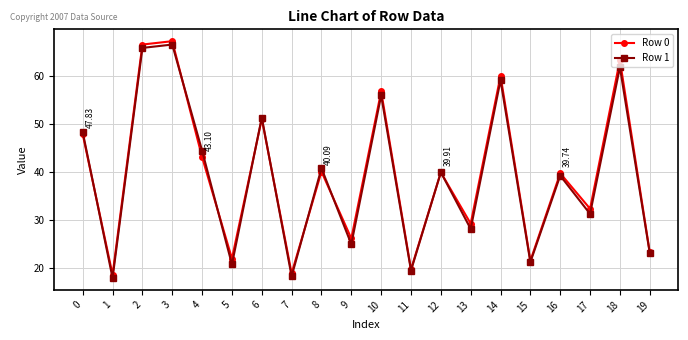

Is the value of Row 0 at 19 greater than the value of Row 1 at 2?

No